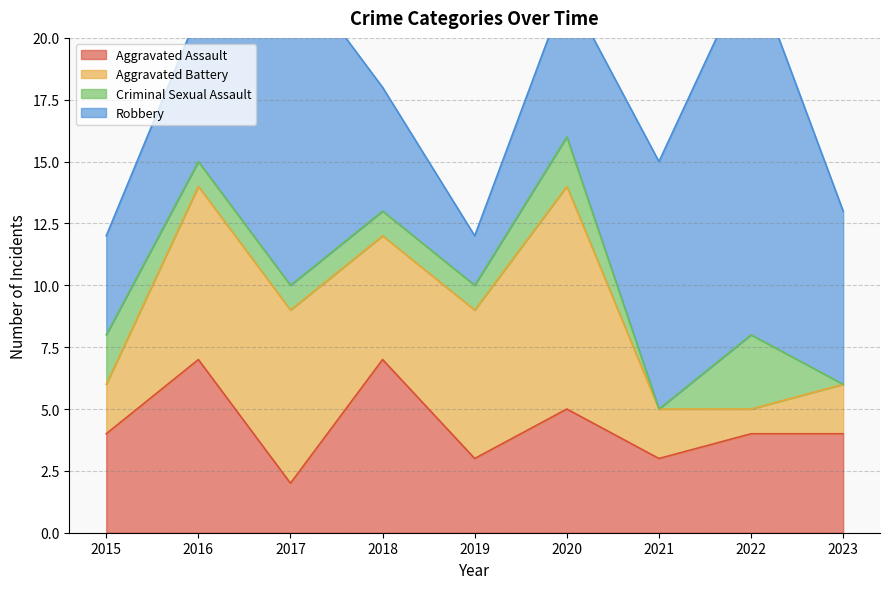

True or false: Criminal Sexual Assault has a value of 1 at 2017.

True